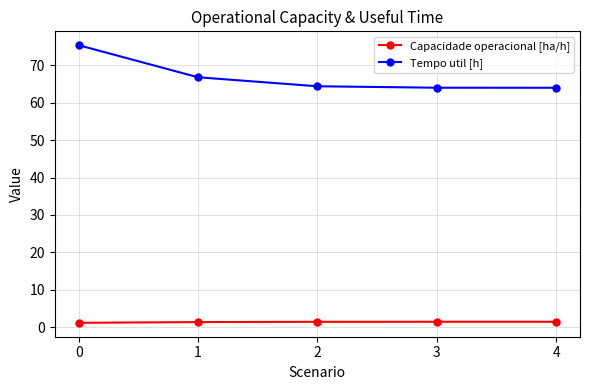

Which series has the largest range (max minus min)?

Tempo util [h]